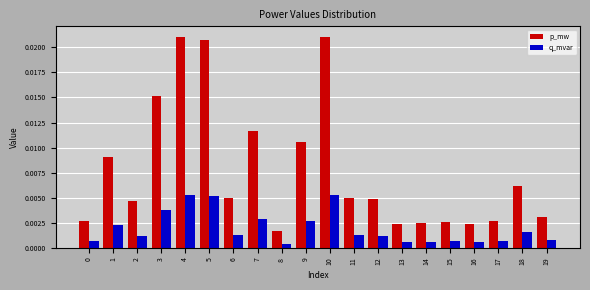

Rank the series by their maximum value, from lowest to highest.

q_mvar, p_mw